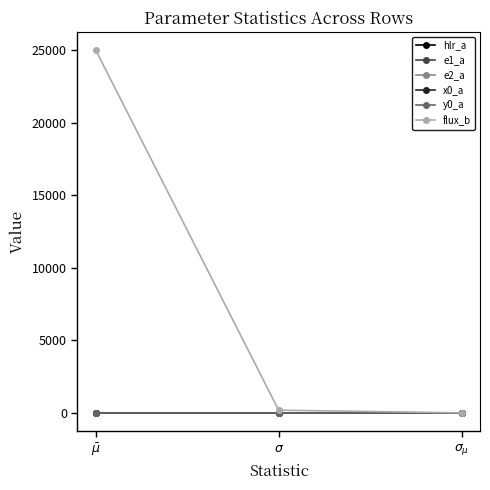

Which series has the widest spread of values?

flux_b